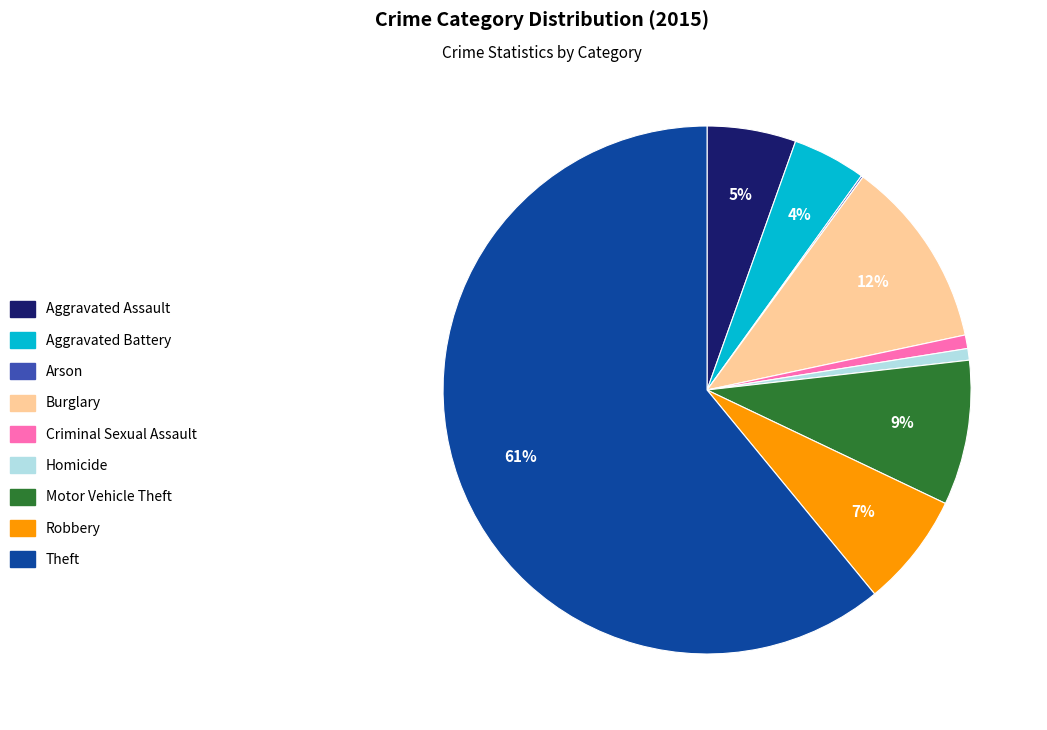

Does any single category account for the majority?

Yes